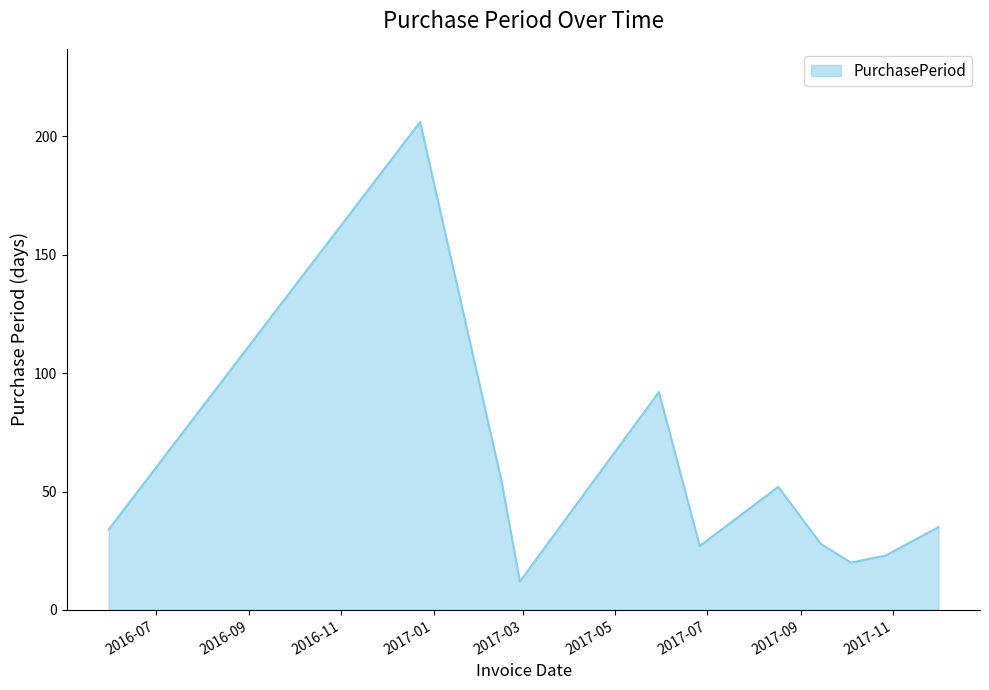

What is the greatest value displayed?

206